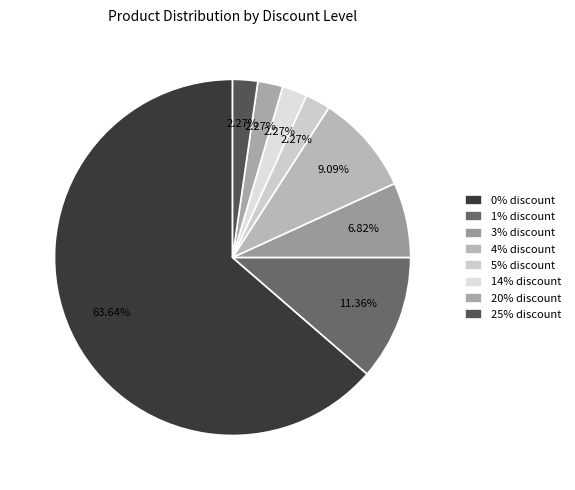

What is the largest slice in the pie chart?

0% discount